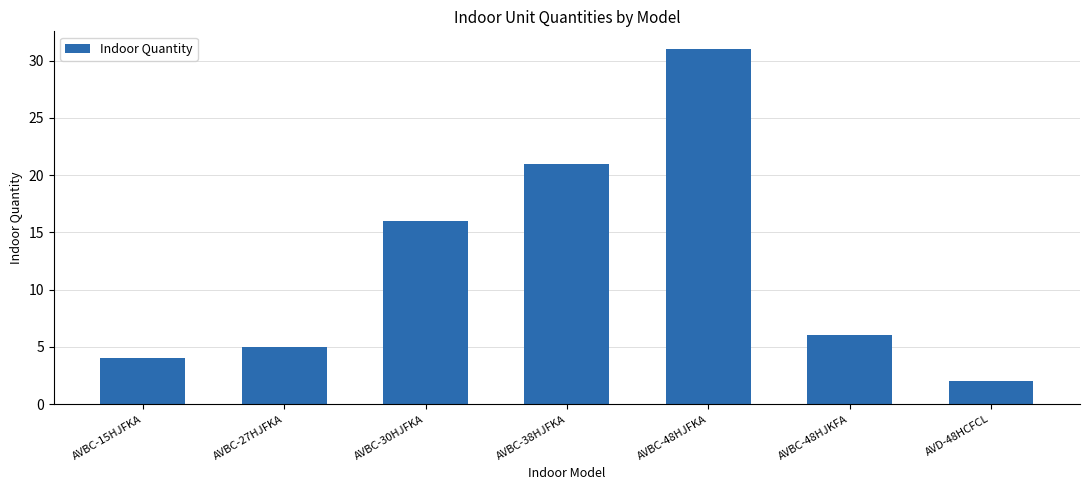

What is the approximate value at AVBC-38HJFKA, to the nearest 5?

20